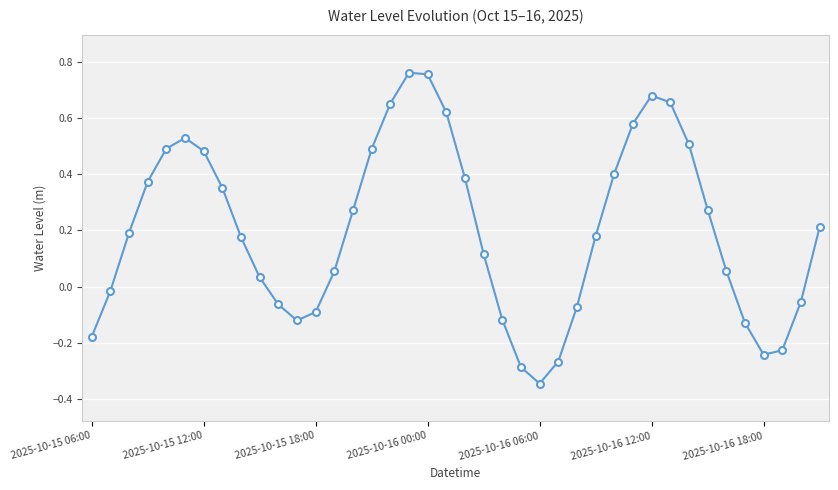

How many interior local valleys (lower than both neighbors) does the data have?

3